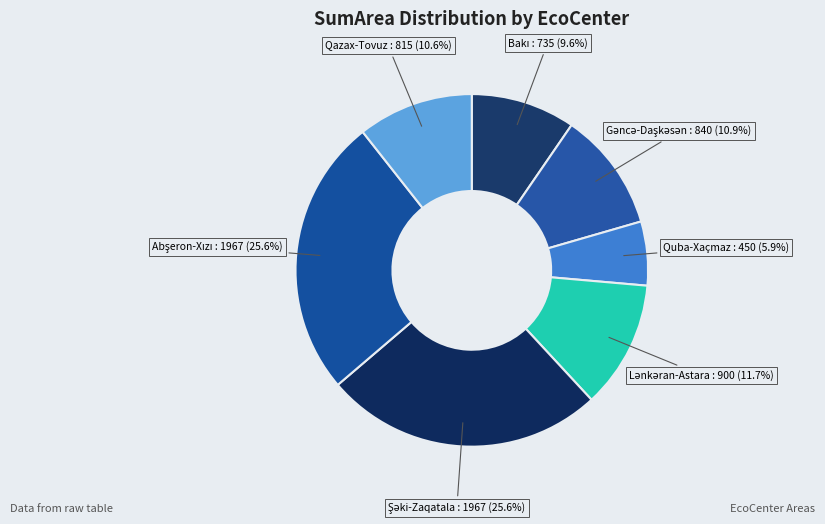

Is there a majority slice in this chart?

No